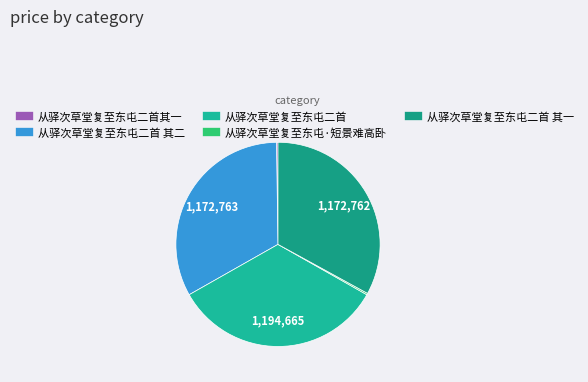

How many slices are in this pie chart?

5